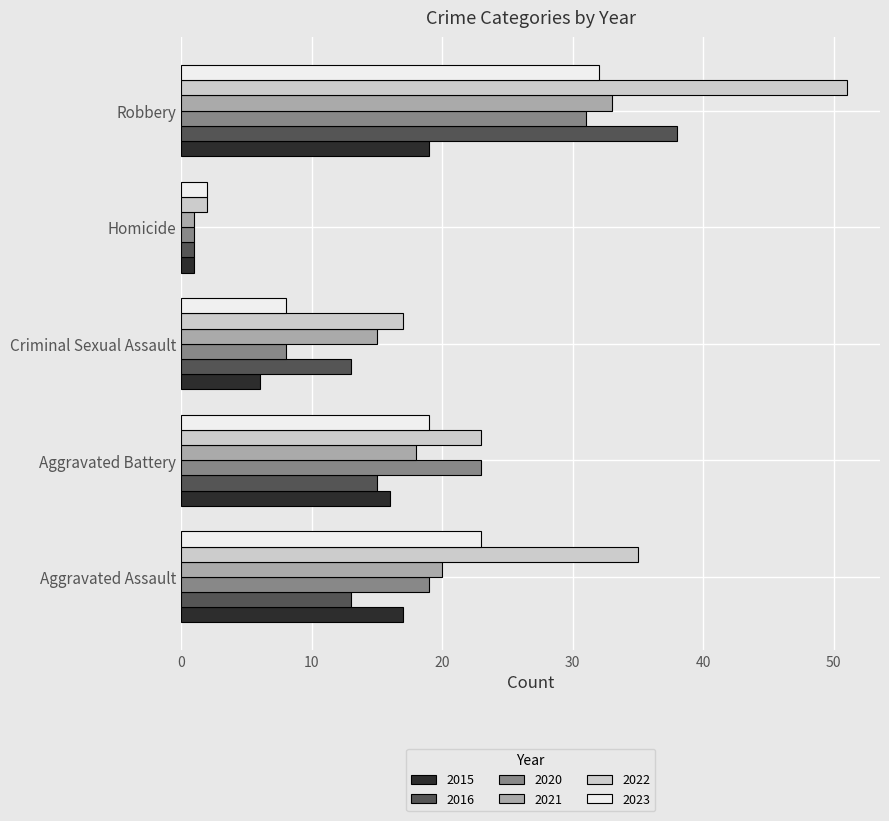

Which category has the highest value in the 2016 series?

Robbery